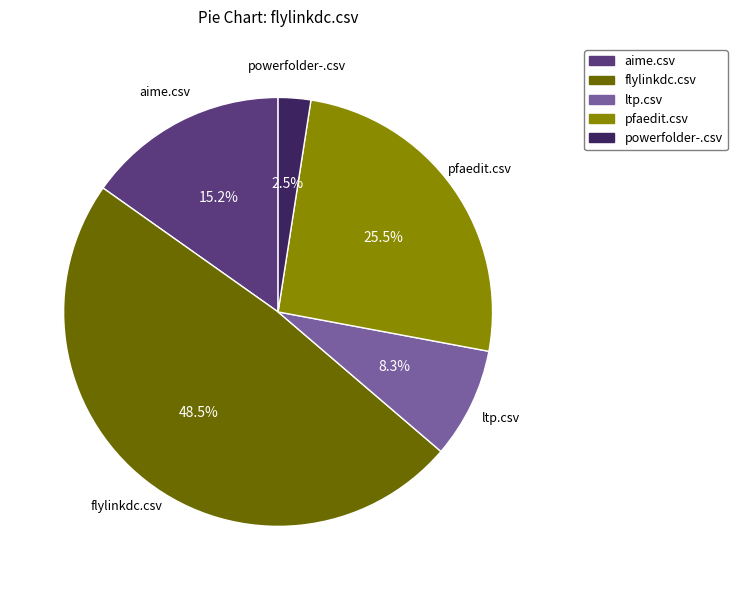

The ltp.csv slice represents 8% of the pie. True or false?

True